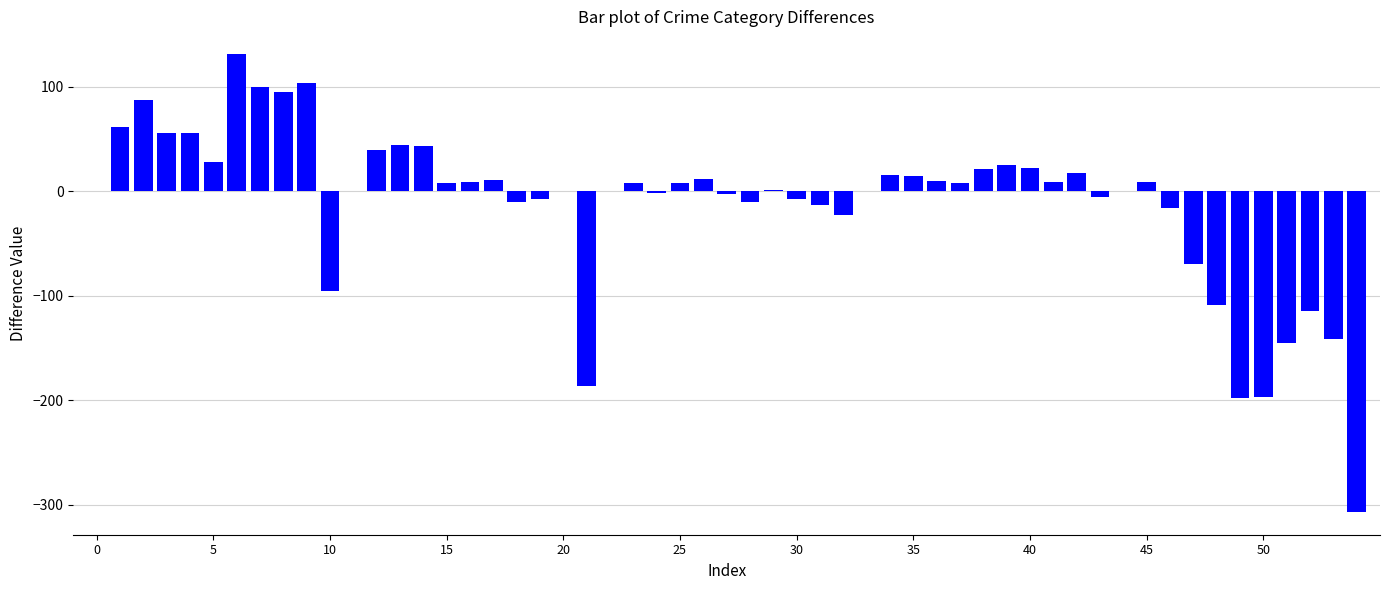

What is the sum of all values?

-615